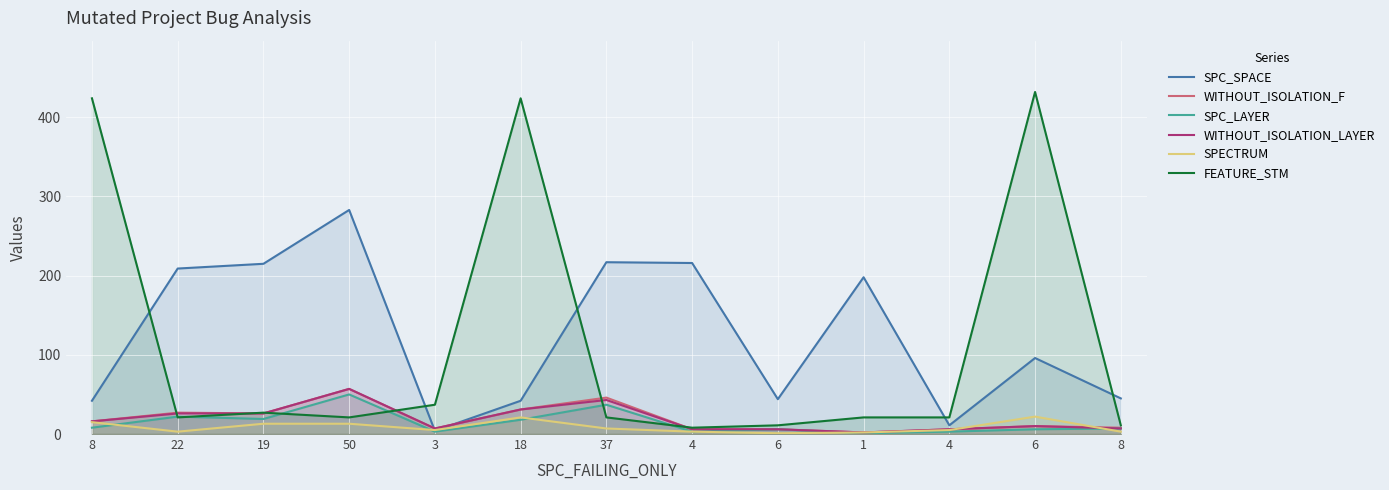

Reading left to right, list all the values displayed in this chart.

SPC_SPACE: 42	209	215	283	4	42	217	216	44	198	11	96	45
WITHOUT_ISOLATION_F: 16	27	26	57	7	31	46	6	6	2	6	10	8
SPC_LAYER: 8	22	19	50	3	18	37	3	6	1	3	6	7
WITHOUT_ISOLATION_LAYER: 16	26	26	57	7	31	43	6	6	2	6	10	7
SPECTRUM: 15	3	13	13	5	21	7	3	1	2	5	22	3
FEATURE_STM: 424	21	27	21	37	424	21	8	11	21	21	432	11